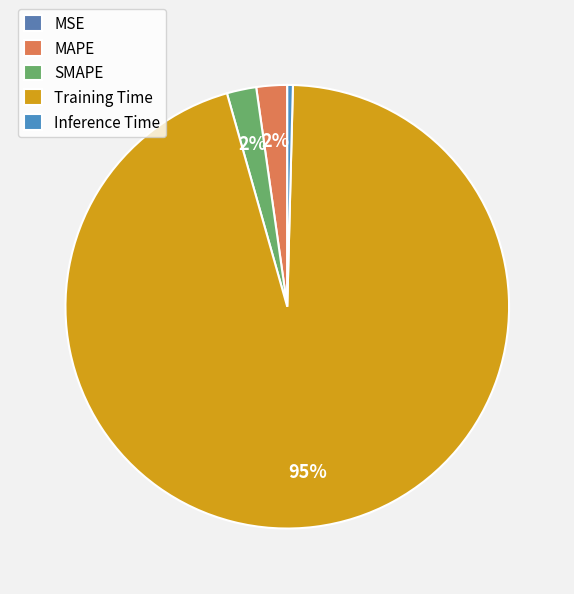

How many segments does this pie chart have?

5